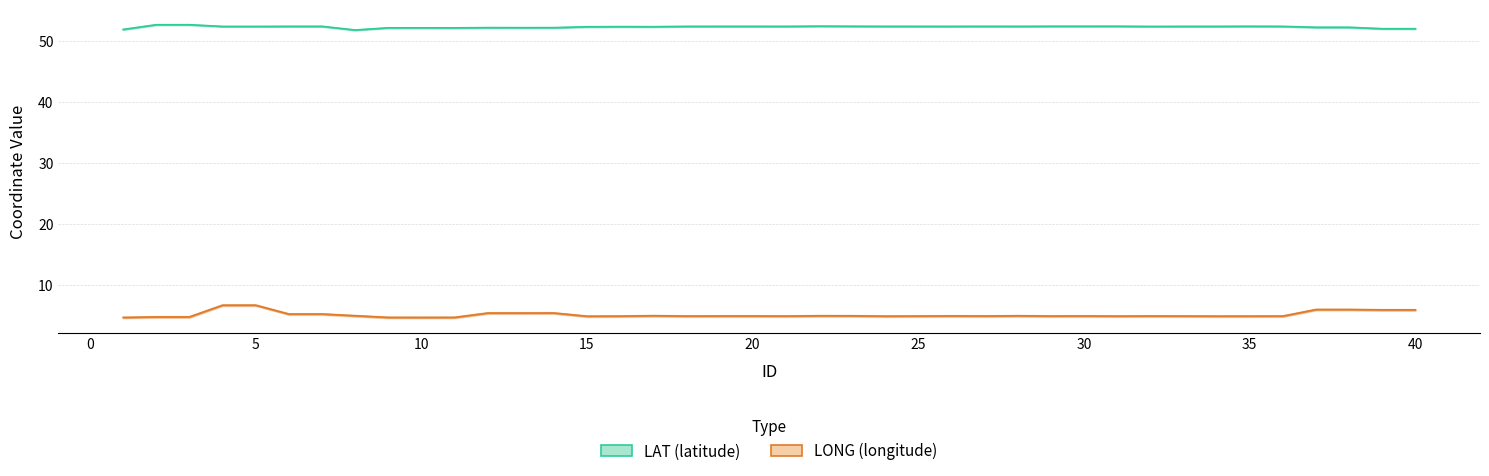

Does the chart have visible grid lines?

Yes